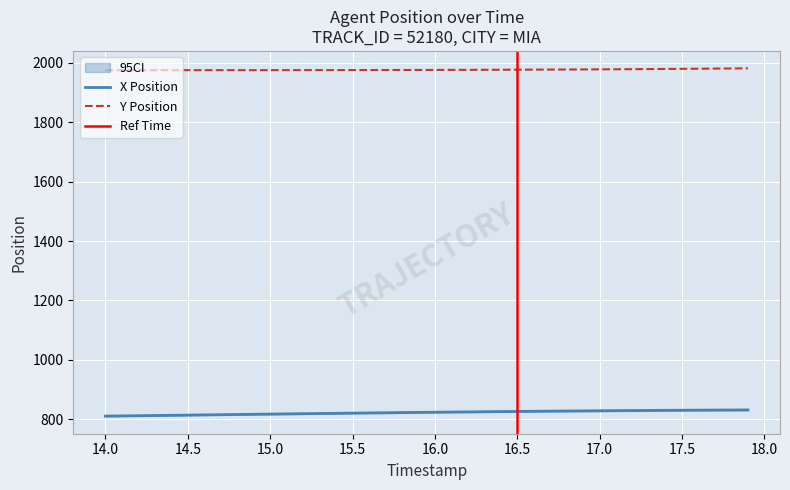

Is this an area chart (filled region under the line)?

No